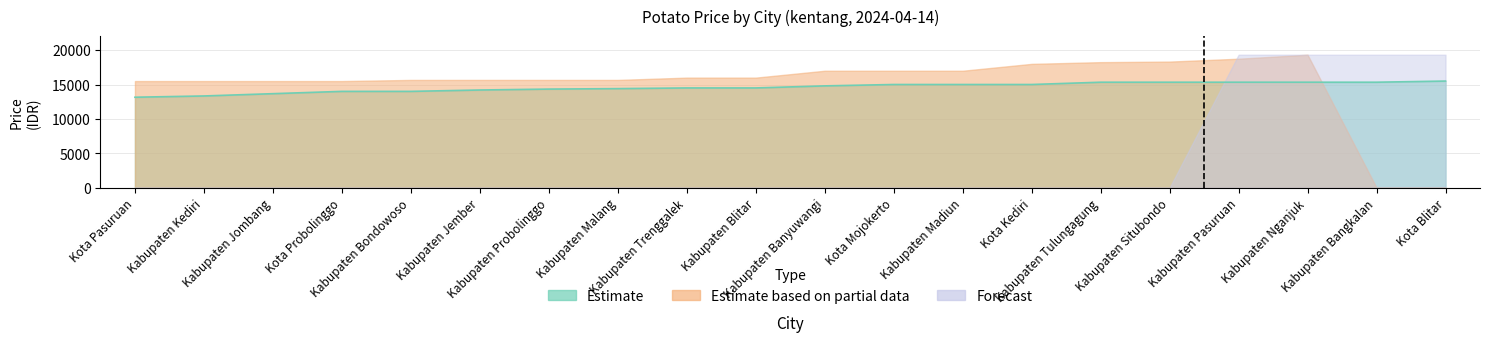

The Estimate based on partial data series shows 23115 at Kabupaten Madiun. True or false?

False